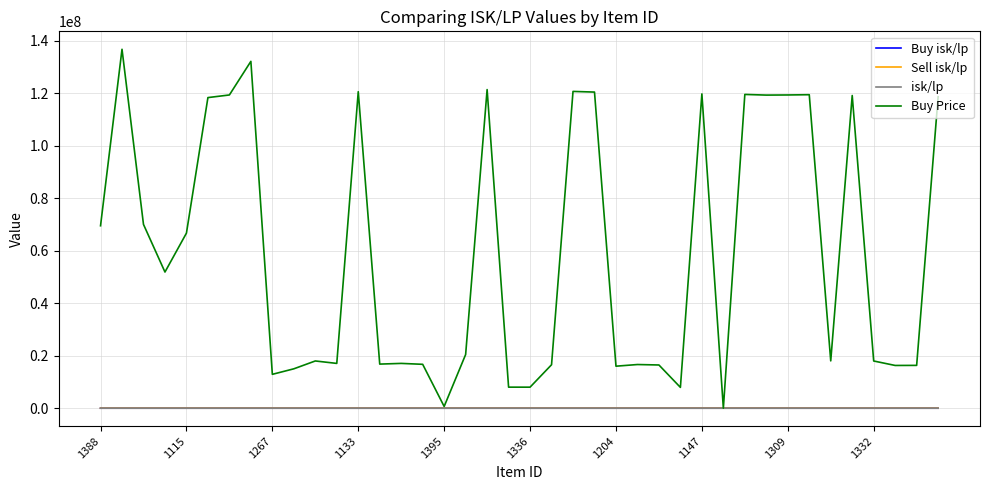

What are all the series names shown in the legend?

Buy isk/lp, Sell isk/lp, isk/lp, Buy Price